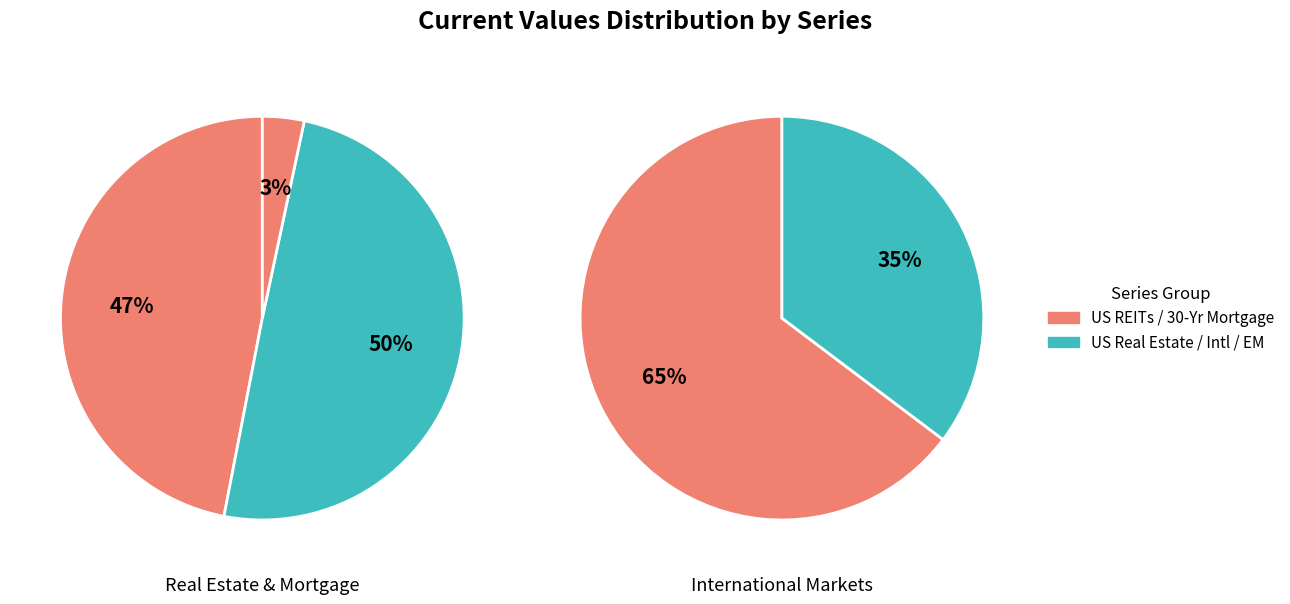

How many segments does this pie chart have?

5